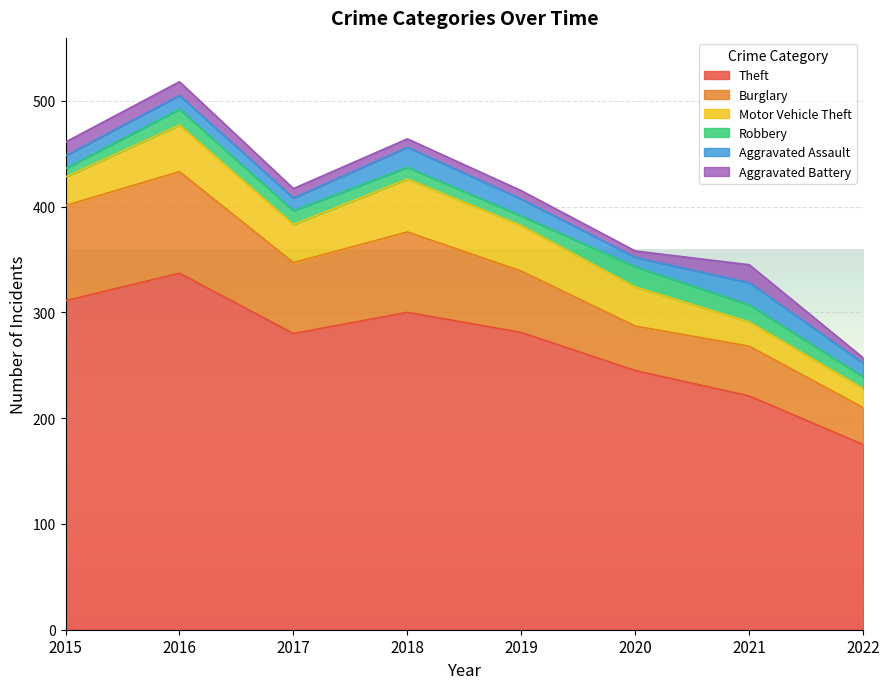

What is the highest value of the Aggravated Assault series?

21